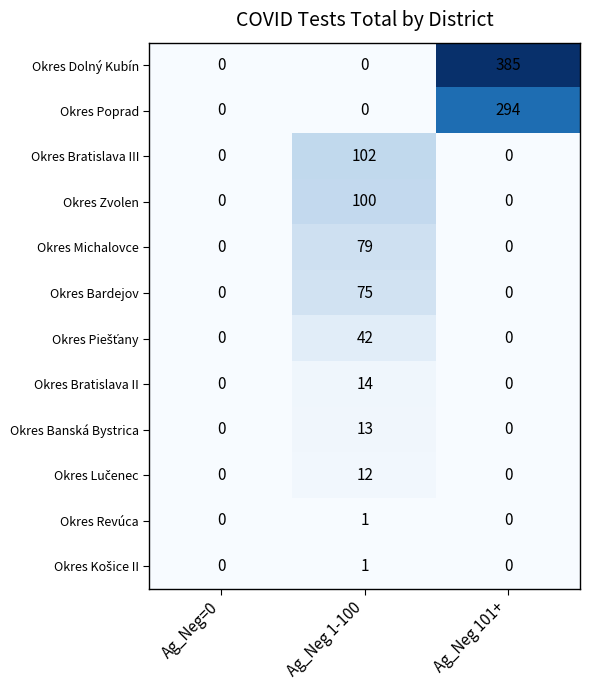

What is the difference between the maximum and minimum values in the Okres Bratislava III series?

102